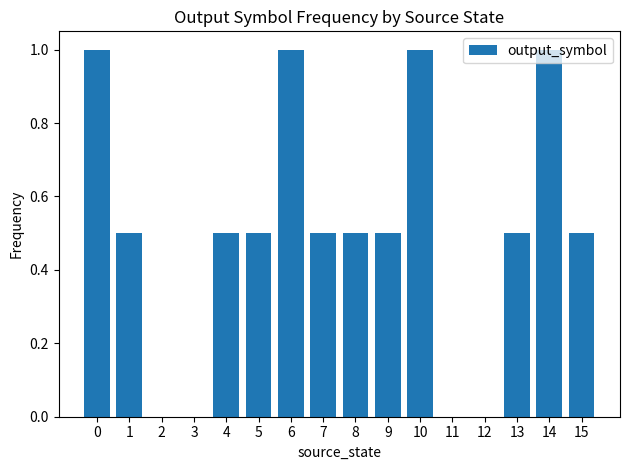

What is the maximum value shown in the chart?

1.0